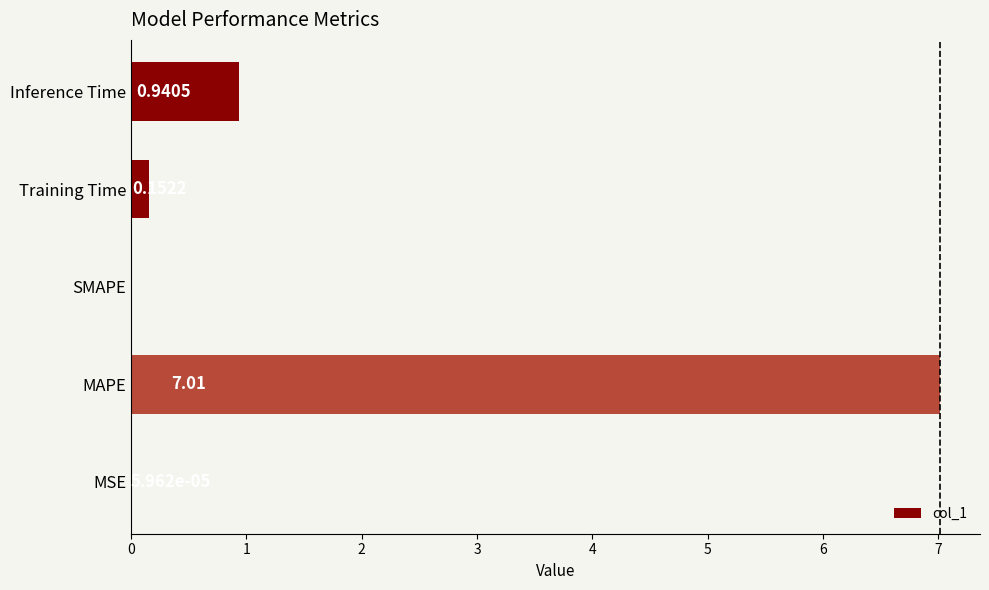

At which label is the value closest to 3?

Inference Time